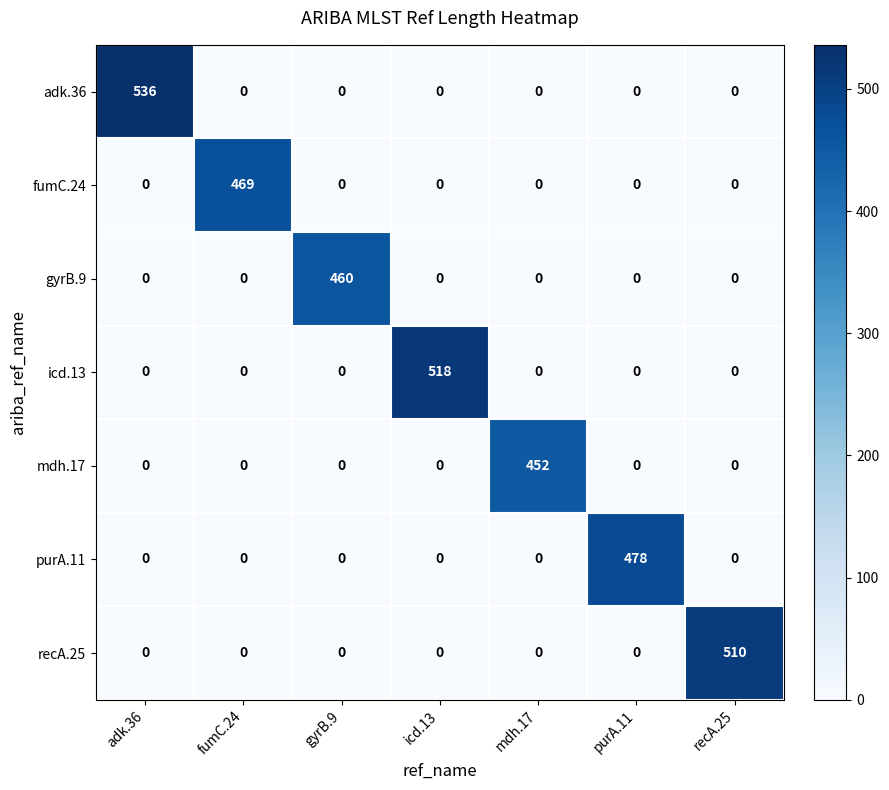

At how many categories does at least one series exceed 507?

3